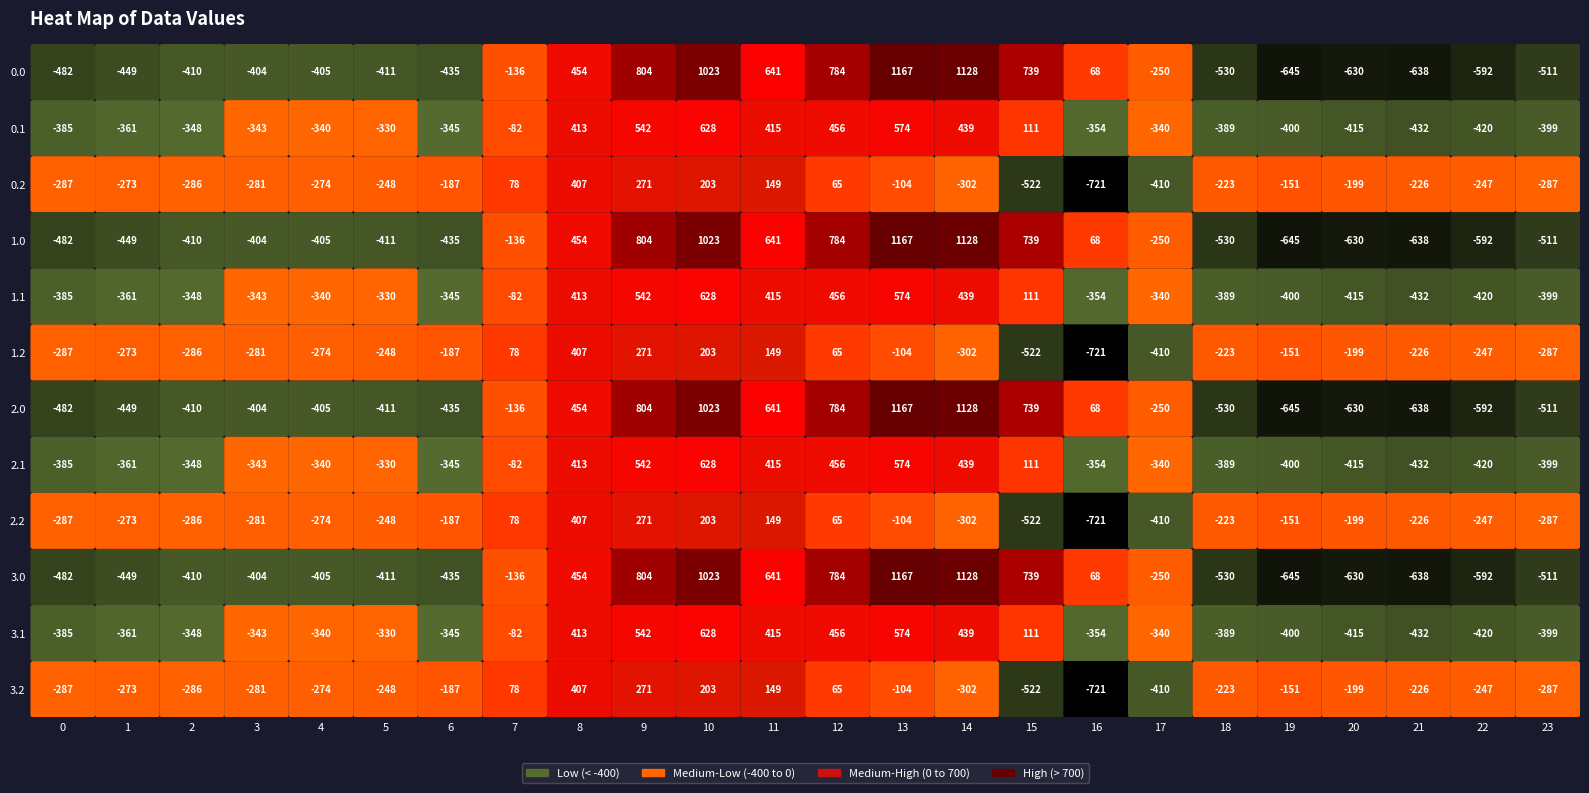

Reading right to left, what are all the values shown in this chart?

0.0: 23=-511.3	22=-592.3	21=-638.4	20=-629.9	19=-644.5	18=-529.6	17=-250.3	16=67.6	15=739.0	14=1128.3	13=1167.2	12=784.4	11=640.9	10=1023.2	9=804.0	8=454.2	7=-136.4	6=-435.0	5=-410.8	4=-404.9	3=-404.4	2=-410.3	1=-449.5	0=-482.0
0.1: 23=-399.4	22=-419.9	21=-432.4	20=-414.5	19=-399.7	18=-388.5	17=-340.1	16=-353.7	15=111.1	14=438.6	13=574.0	12=456.1	11=415.4	10=628.1	9=542.1	8=412.6	7=-81.6	6=-345.2	5=-329.5	4=-339.6	3=-342.7	2=-347.9	1=-361.1	0=-384.6
0.2: 23=-287.5	22=-247.4	21=-226.4	20=-199.2	19=-151.1	18=-223.1	17=-409.5	16=-721.2	15=-522.2	14=-301.9	13=-104.4	12=65.2	11=149.1	10=202.5	9=271.1	8=407.2	7=77.9	6=-187.1	5=-248.1	4=-274.4	3=-281.0	2=-285.5	1=-272.7	0=-287.1
1.0: 23=-511.3	22=-592.3	21=-638.4	20=-629.9	19=-644.5	18=-529.6	17=-250.3	16=67.6	15=739.0	14=1128.3	13=1167.2	12=784.4	11=640.9	10=1023.2	9=804.0	8=454.2	7=-136.4	6=-435.0	5=-410.8	4=-404.9	3=-404.4	2=-410.3	1=-449.5	0=-482.0
1.1: 23=-399.4	22=-419.9	21=-432.4	20=-414.5	19=-399.7	18=-388.5	17=-340.1	16=-353.7	15=111.1	14=438.6	13=574.0	12=456.1	11=415.4	10=628.1	9=542.1	8=412.6	7=-81.6	6=-345.2	5=-329.5	4=-339.6	3=-342.7	2=-347.9	1=-361.1	0=-384.6
1.2: 23=-287.5	22=-247.4	21=-226.4	20=-199.2	19=-151.1	18=-223.1	17=-409.5	16=-721.2	15=-522.2	14=-301.9	13=-104.4	12=65.2	11=149.1	10=202.5	9=271.1	8=407.2	7=77.9	6=-187.1	5=-248.1	4=-274.4	3=-281.0	2=-285.5	1=-272.7	0=-287.1
2.0: 23=-511.3	22=-592.3	21=-638.4	20=-629.9	19=-644.5	18=-529.6	17=-250.3	16=67.6	15=739.0	14=1128.3	13=1167.2	12=784.4	11=640.9	10=1023.2	9=804.0	8=454.2	7=-136.4	6=-435.0	5=-410.8	4=-404.9	3=-404.4	2=-410.3	1=-449.5	0=-482.0
2.1: 23=-399.4	22=-419.9	21=-432.4	20=-414.5	19=-399.7	18=-388.5	17=-340.1	16=-353.7	15=111.1	14=438.6	13=574.0	12=456.1	11=415.4	10=628.1	9=542.1	8=412.6	7=-81.6	6=-345.2	5=-329.5	4=-339.6	3=-342.7	2=-347.9	1=-361.1	0=-384.6
2.2: 23=-287.5	22=-247.4	21=-226.4	20=-199.2	19=-151.1	18=-223.1	17=-409.5	16=-721.2	15=-522.2	14=-301.9	13=-104.4	12=65.2	11=149.1	10=202.5	9=271.1	8=407.2	7=77.9	6=-187.1	5=-248.1	4=-274.4	3=-281.0	2=-285.5	1=-272.7	0=-287.1
3.0: 23=-511.3	22=-592.3	21=-638.4	20=-629.9	19=-644.5	18=-529.6	17=-250.3	16=67.6	15=739.0	14=1128.3	13=1167.2	12=784.4	11=640.9	10=1023.2	9=804.0	8=454.2	7=-136.4	6=-435.0	5=-410.8	4=-404.9	3=-404.4	2=-410.3	1=-449.5	0=-482.0
3.1: 23=-399.4	22=-419.9	21=-432.4	20=-414.5	19=-399.7	18=-388.5	17=-340.1	16=-353.7	15=111.1	14=438.6	13=574.0	12=456.1	11=415.4	10=628.1	9=542.1	8=412.6	7=-81.6	6=-345.2	5=-329.5	4=-339.6	3=-342.7	2=-347.9	1=-361.1	0=-384.6
3.2: 23=-287.5	22=-247.4	21=-226.4	20=-199.2	19=-151.1	18=-223.1	17=-409.5	16=-721.2	15=-522.2	14=-301.9	13=-104.4	12=65.2	11=149.1	10=202.5	9=271.1	8=407.2	7=77.9	6=-187.1	5=-248.1	4=-274.4	3=-281.0	2=-285.5	1=-272.7	0=-287.1